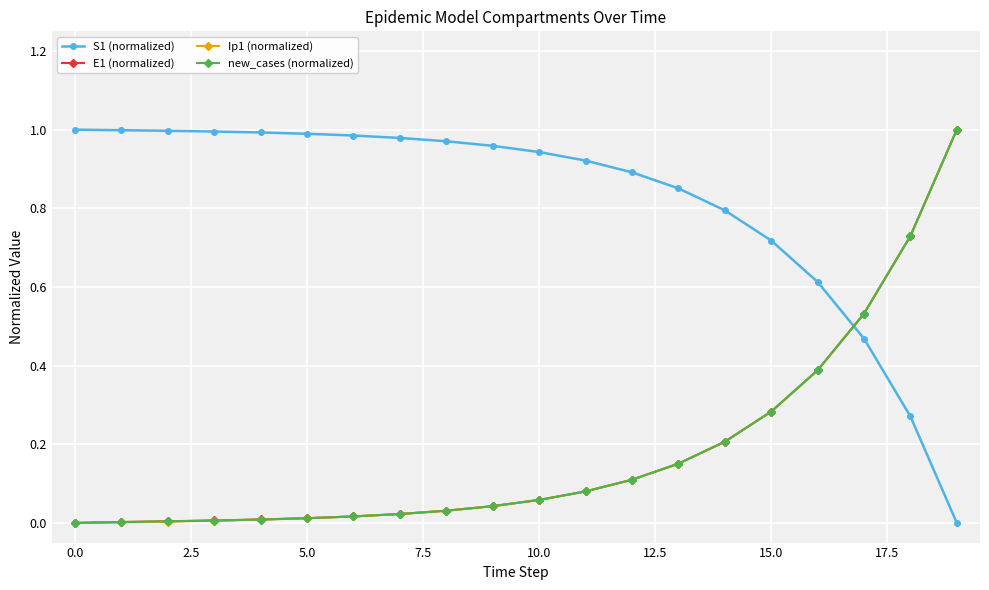

How many values in the S1 (normalized) series exceed 0?

19